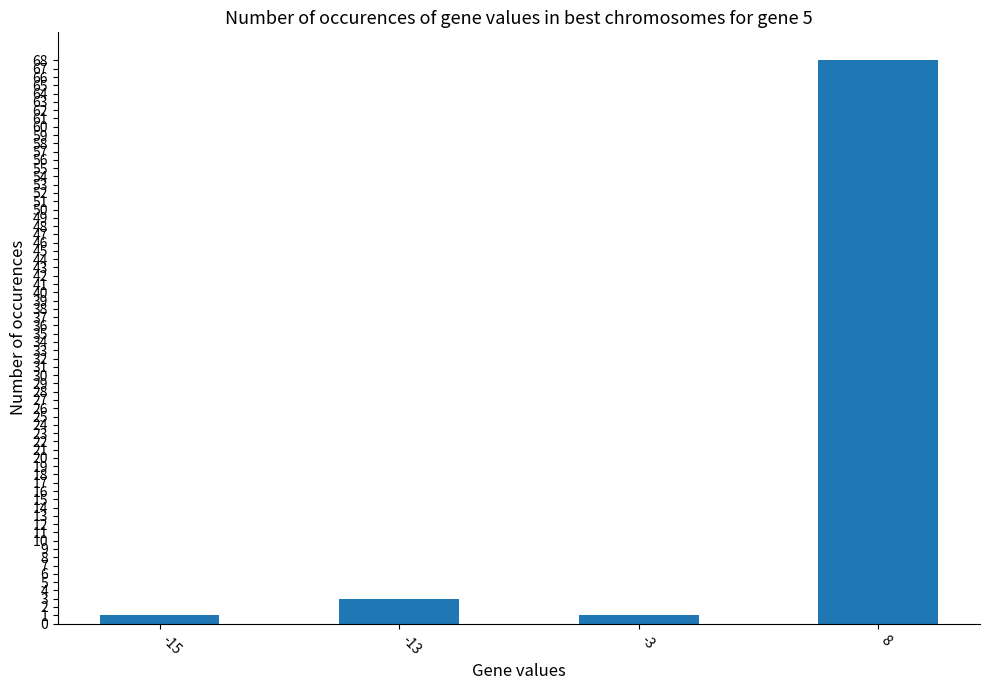

What is the difference between the maximum and minimum values?

67